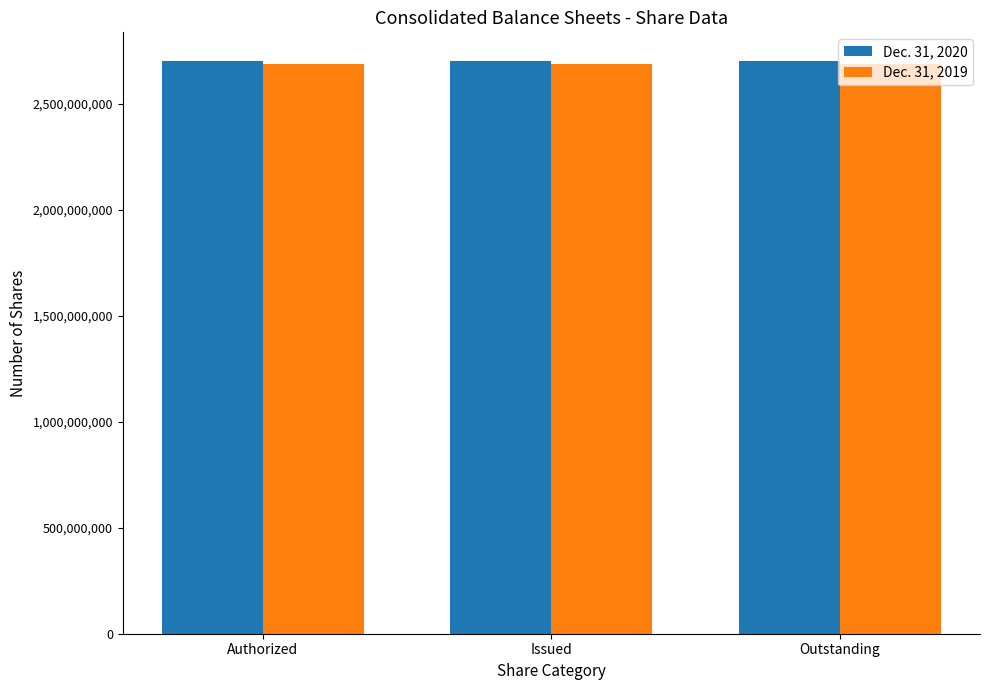

The value of Dec. 31, 2019 at Outstanding is 2689580631. True or false?

True